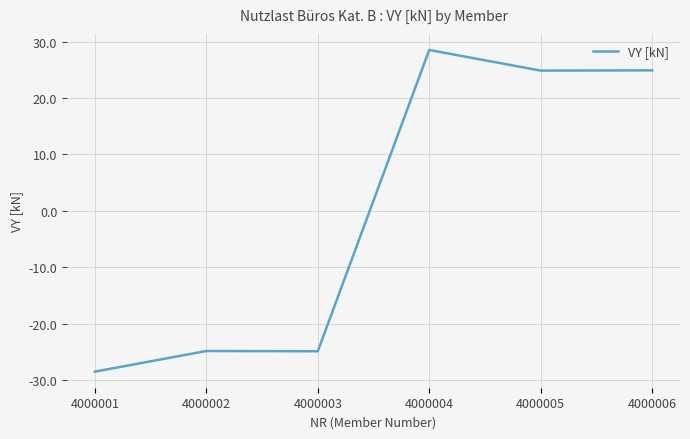

True or false: there are more than 2 points higher than both neighbors.

False